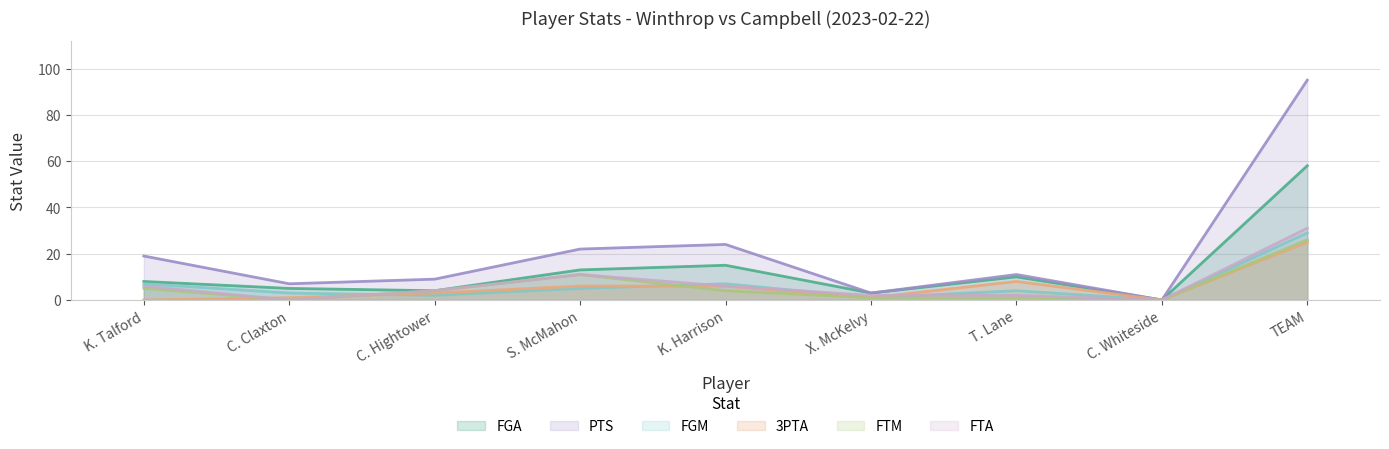

In PTS, how many points are higher than both neighbors (excluding endpoints)?

2